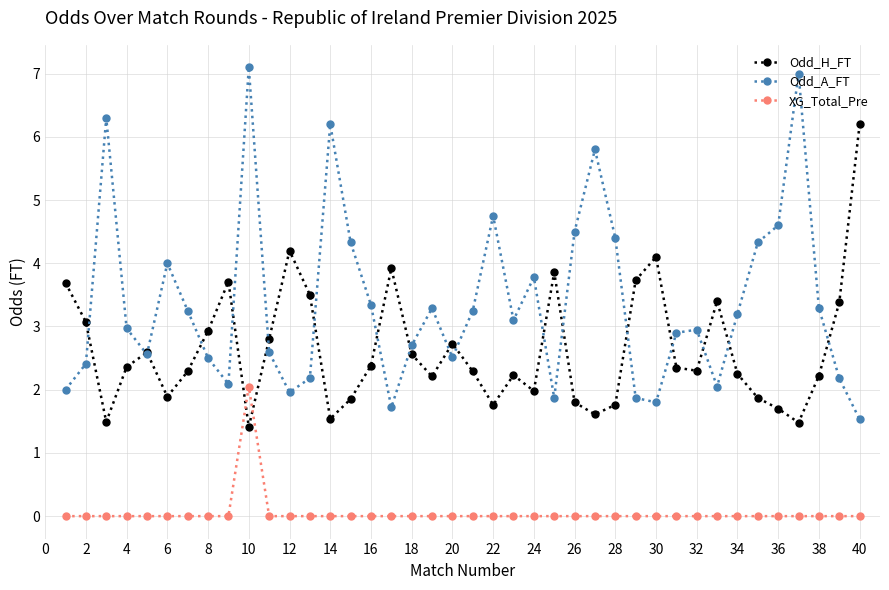

Which series has the largest total across all categories?

Odd_A_FT